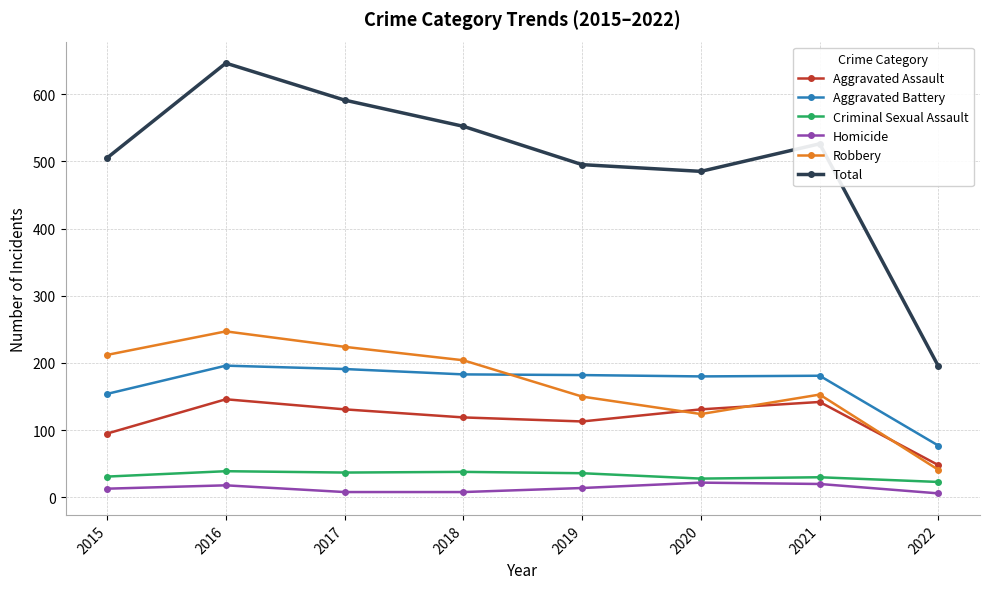

What is the highest value of the Homicide series?

22